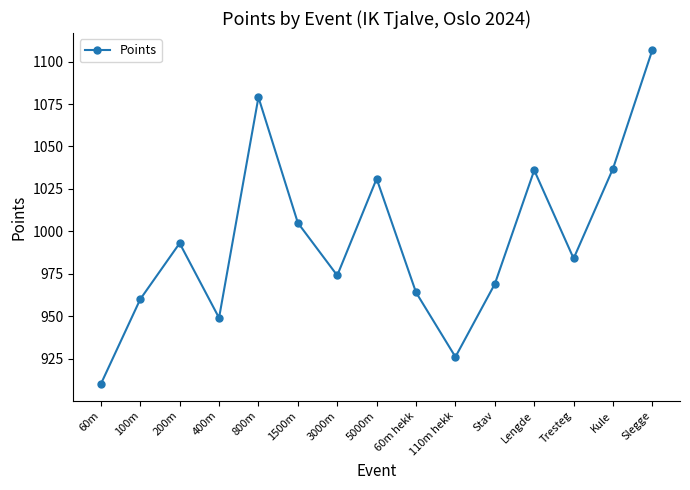

Reading right to left, list all the values displayed in this chart.

1107	1037	984	1036	969	926	964	1031	974	1005	1079	949	993	960	910